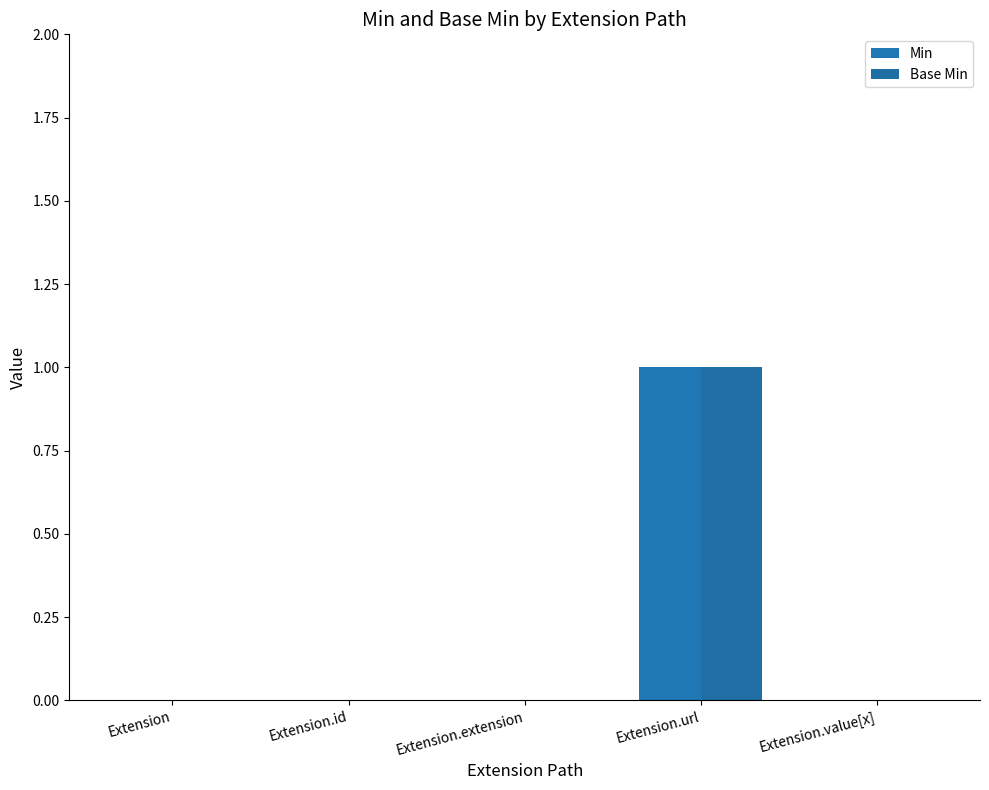

What position from the left is Extension?

1